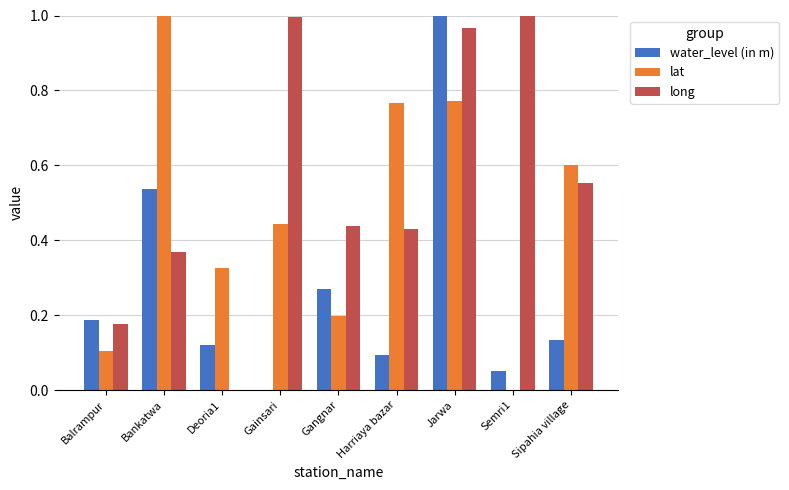

At which label does water_level (in m) reach its peak?

Jarwa